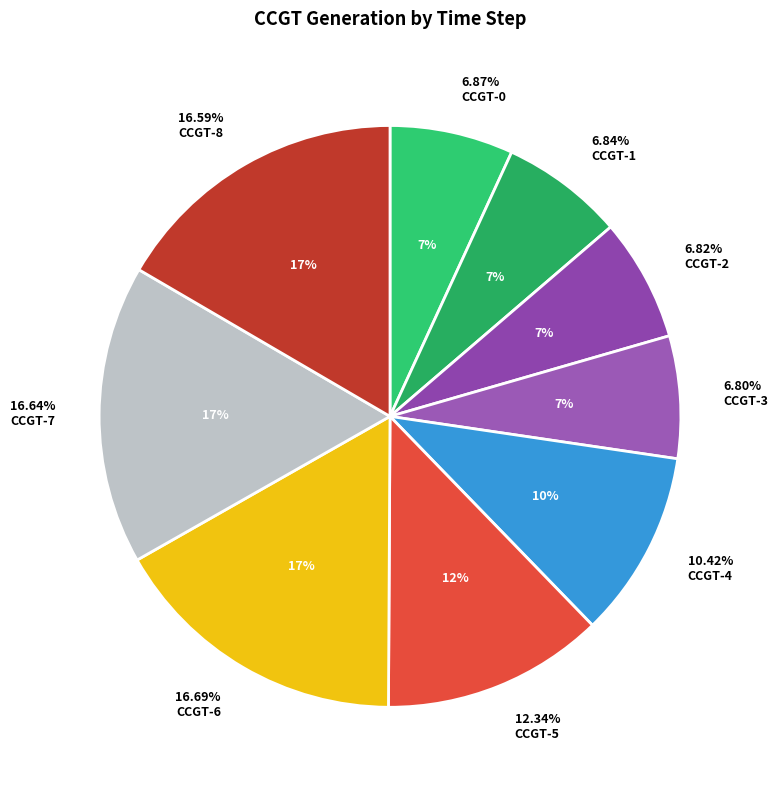

Is it true that CCGT-1 is 7% of the pie?

True